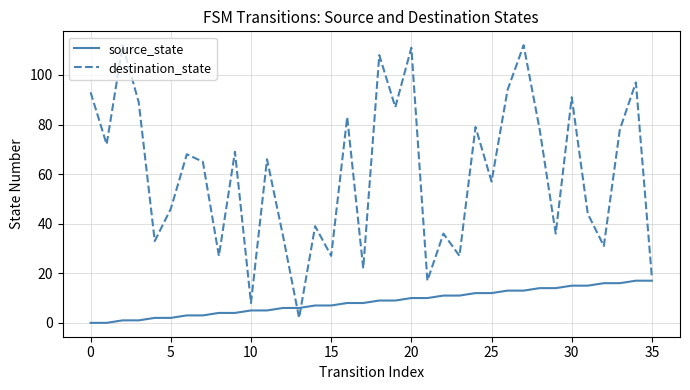

Which series has the largest range (max minus min)?

destination_state